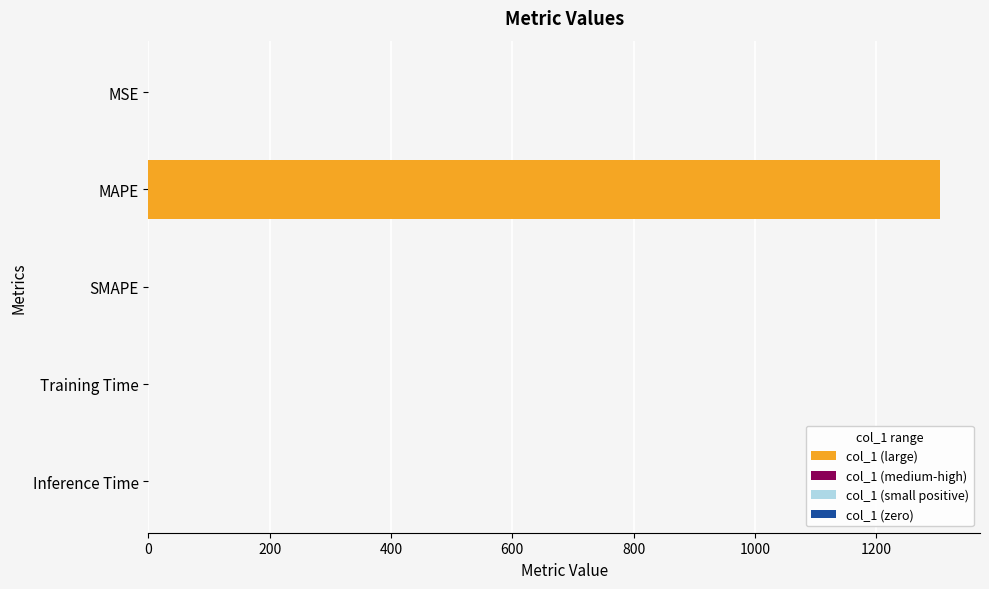

What is the average value?

261.2